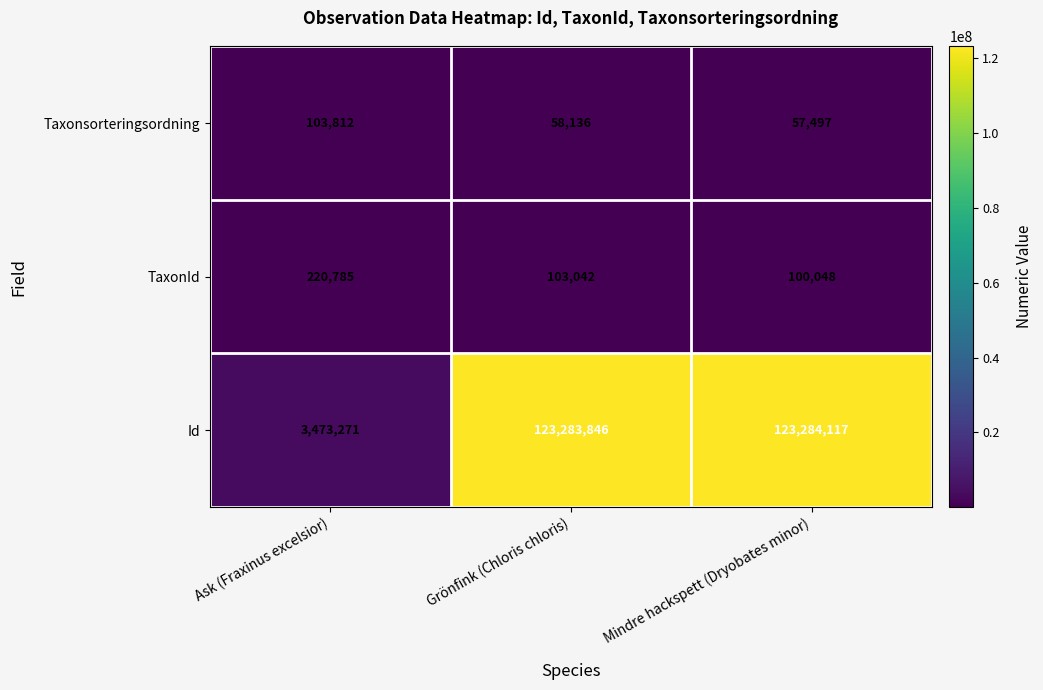

What is the average value of the TaxonId series?

141292